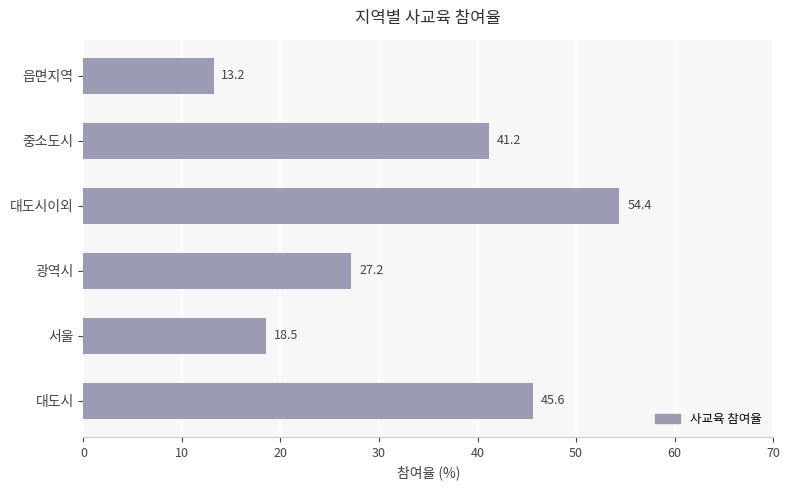

The value at 읍면지역 is 20.7. True or false?

False